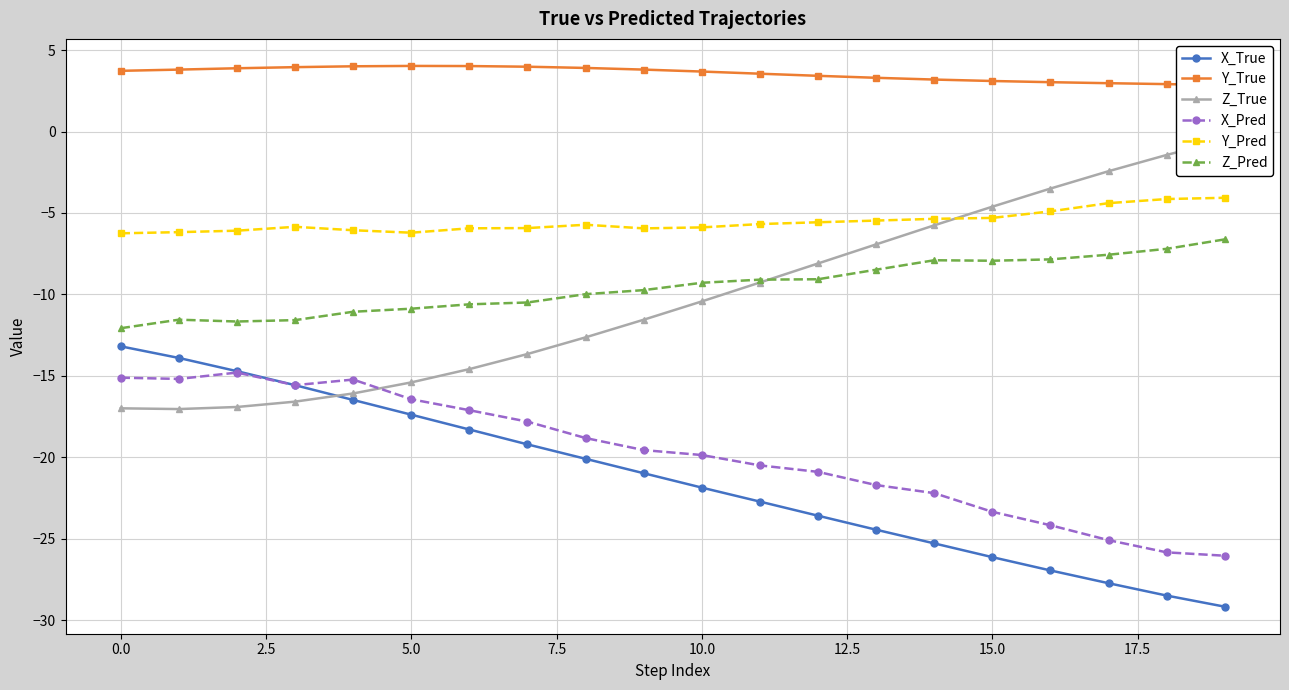

Reading left to right, transcribe all the data shown in this chart.

X_True: -13.2	-13.9	-14.7	-15.6	-16.5	-17.4	-18.3	-19.2	-20.1	-21.0	-21.9	-22.7	-23.6	-24.4	-25.3	-26.1	-26.9	-27.7	-28.5	-29.2
Y_True: 3.7	3.8	3.9	4.0	4.0	4.0	4.0	4.0	3.9	3.8	3.7	3.5	3.4	3.3	3.2	3.1	3.0	3.0	2.9	2.8
Z_True: -17.0	-17.0	-16.9	-16.6	-16.1	-15.4	-14.6	-13.7	-12.6	-11.6	-10.4	-9.3	-8.1	-6.9	-5.8	-4.6	-3.5	-2.4	-1.4	-0.5
X_Pred: -15.1	-15.2	-14.8	-15.6	-15.2	-16.4	-17.1	-17.8	-18.8	-19.6	-19.9	-20.5	-20.9	-21.7	-22.2	-23.3	-24.2	-25.1	-25.8	-26.0
Y_Pred: -6.2	-6.2	-6.1	-5.9	-6.1	-6.2	-5.9	-5.9	-5.7	-5.9	-5.9	-5.7	-5.6	-5.5	-5.4	-5.3	-4.9	-4.4	-4.1	-4.1
Z_Pred: -12.1	-11.6	-11.7	-11.6	-11.1	-10.9	-10.6	-10.5	-10.0	-9.7	-9.3	-9.1	-9.1	-8.5	-7.9	-7.9	-7.8	-7.6	-7.2	-6.6